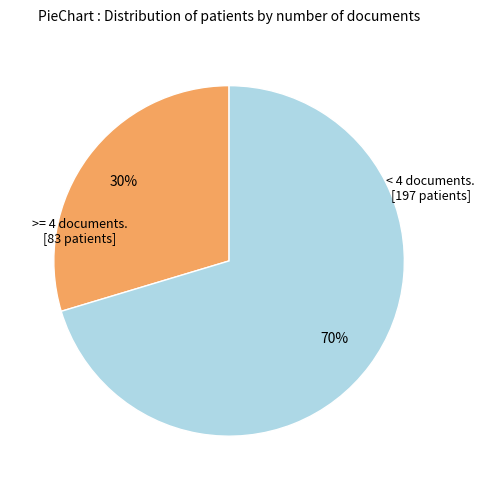

To the nearest percent, what is the average slice percentage?

50%